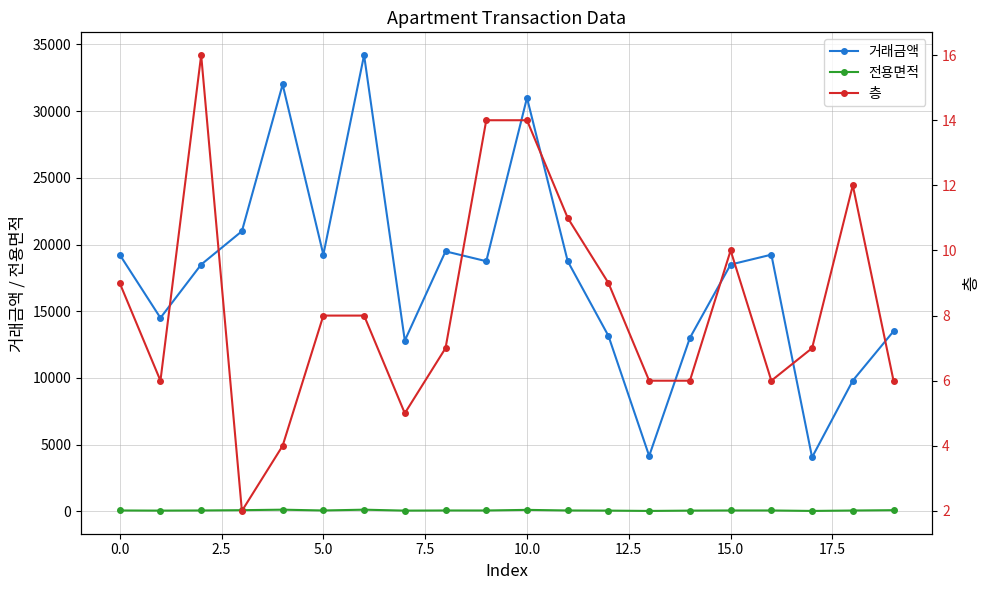

What is the difference between the highest and lowest values at 16?

19234.0